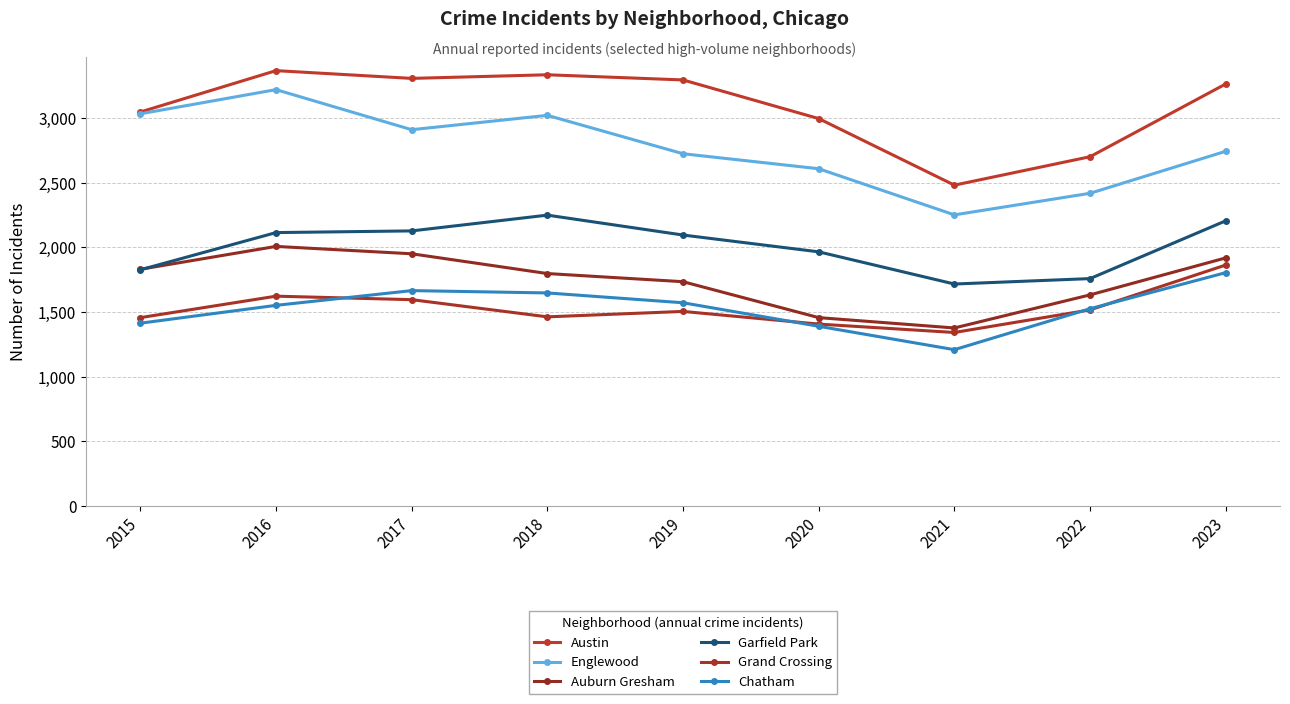

What is the minimum value shown in the chart?

1209